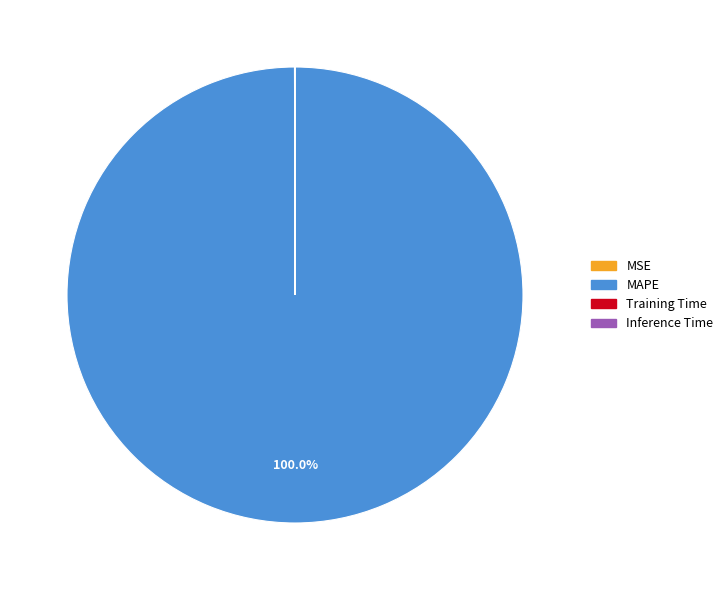

Is there any slice that represents more than half of the pie?

Yes